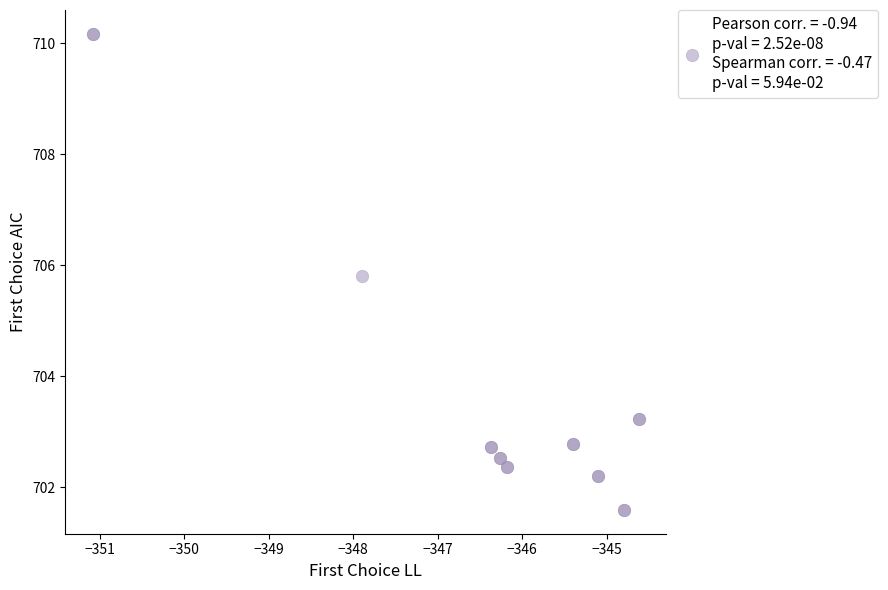

What Y value in the scatter plot is closest to 705?

705.8